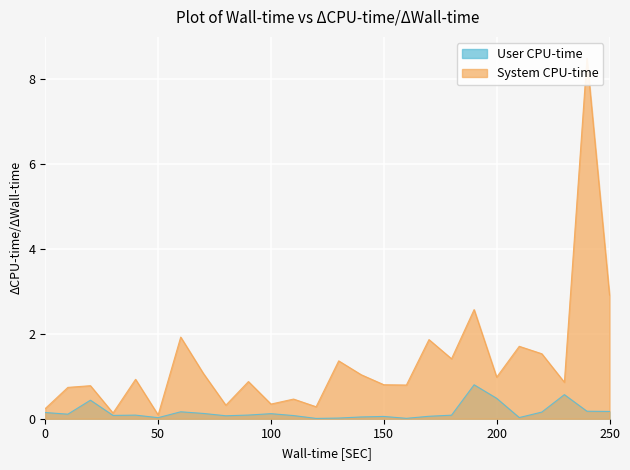

Reading left to right, list all the values displayed in this chart.

distance: 0.1	0.1	0.4	0.1	0.1	0.0	0.2	0.1	0.1	0.1	0.1	0.1	0.0	0.0	0.0	0.1	0.0	0.1	0.1	0.8	0.5	0.0	0.2	0.6	0.2	0.2
dispersal_velocity: 0.2	0.7	0.8	0.1	0.9	0.1	1.9	1.1	0.3	0.9	0.3	0.5	0.3	1.4	1.0	0.8	0.8	1.9	1.4	2.6	1.0	1.7	1.5	0.9	8.5	2.9